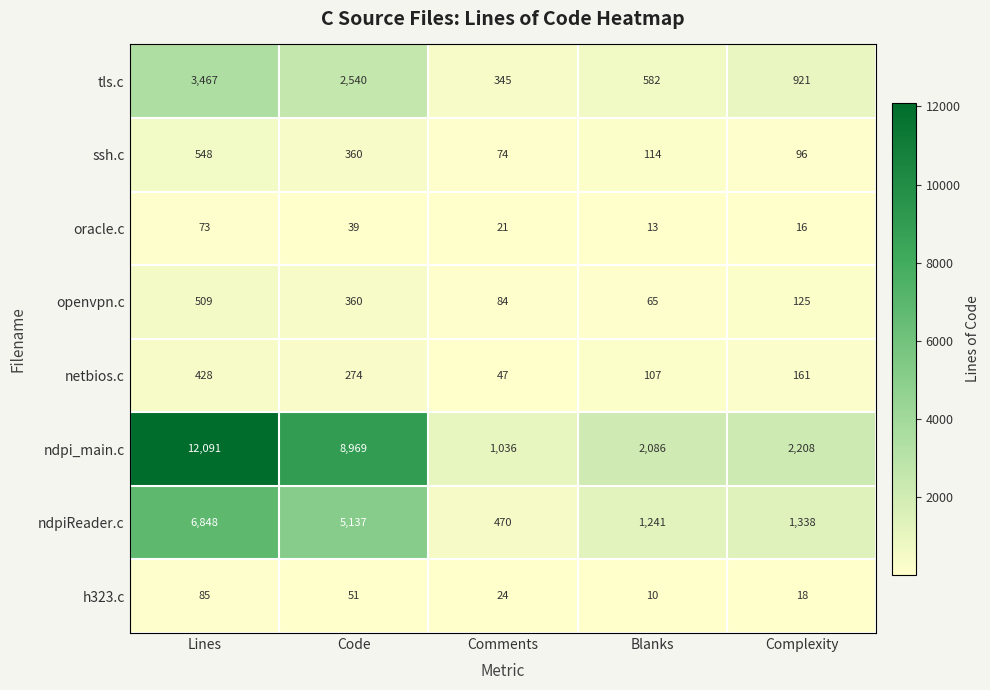

Is it true that ssh.c equals 114 at Blanks?

True